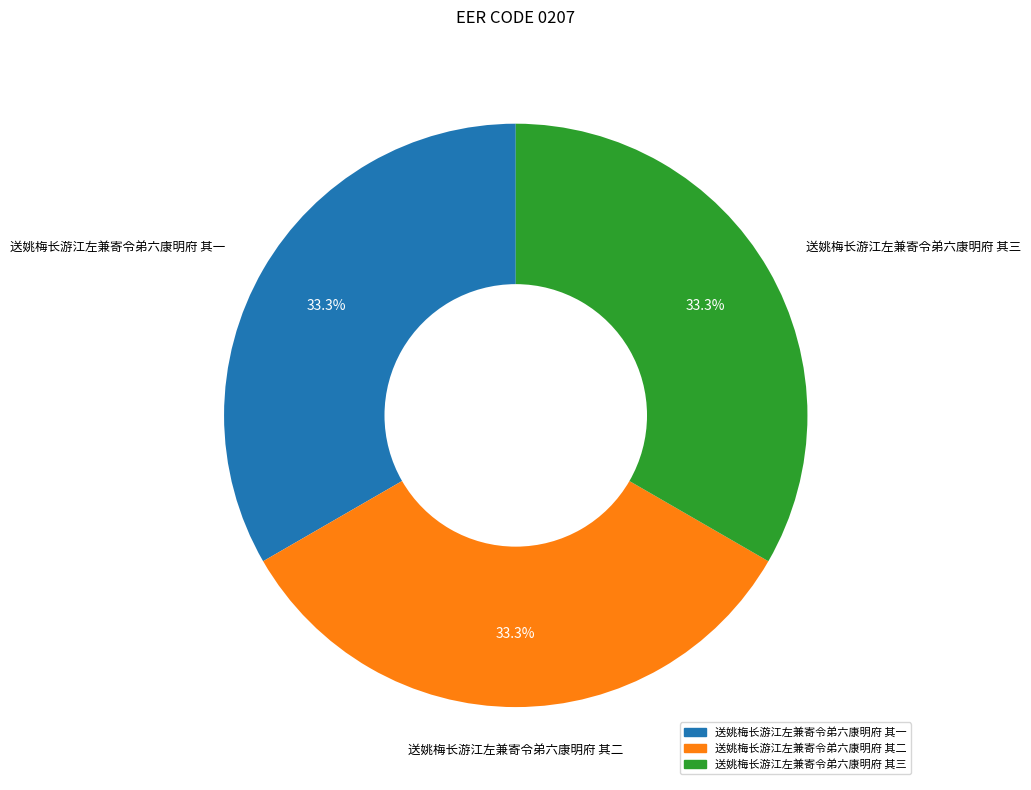

Is there any slice that represents more than half of the pie?

No